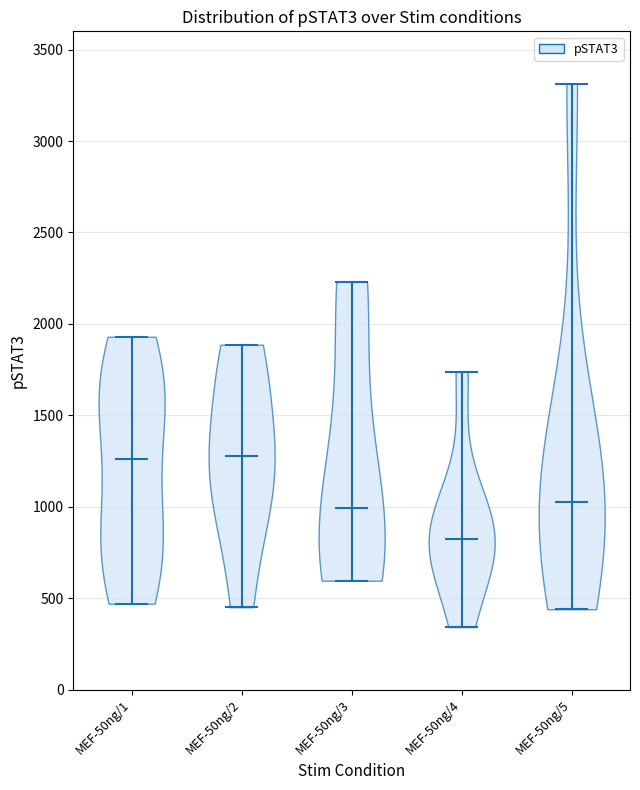

Reading left to right, read every violin against the y-axis: where its median line is, and the lowest and highest points it reaches. The values are not printed on the chart, so give them approximately, as read against the axis.

MEF-50ng/1: median line 1250, lowest point 450, highest point 1950
MEF-50ng/2: median line 1300, lowest point 450, highest point 1900
MEF-50ng/3: median line 1000, lowest point 600, highest point 2250
MEF-50ng/4: median line 800, lowest point 350, highest point 1750
MEF-50ng/5: median line 1050, lowest point 450, highest point 3300